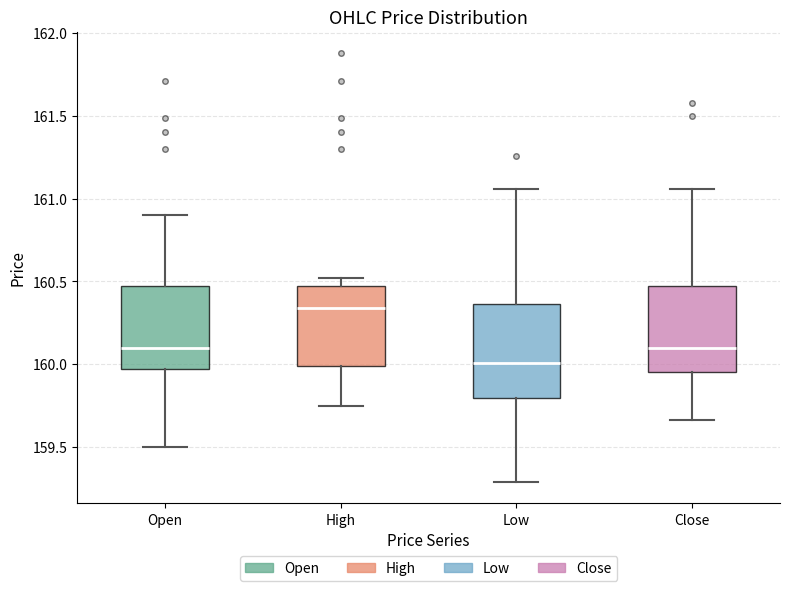

Reading left to right, read every box against the y-axis: the position of its median line, the range the box covers, and the ends of its whiskers. The values are not printed on the chart, so give them approximately, as read against the axis.

Open: median 160.10, box 159.95 to 160.45, whiskers 159.50 to 160.90
High: median 160.35, box 160.00 to 160.45, whiskers 159.75 to 160.50
Low: median 160.00, box 159.80 to 160.35, whiskers 159.30 to 161.05
Close: median 160.10, box 159.95 to 160.45, whiskers 159.65 to 161.05